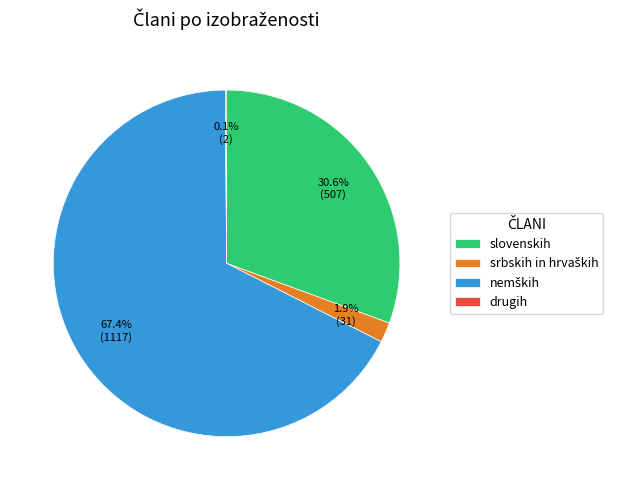

What percentage is NOT represented by slovenskih?

69.4%